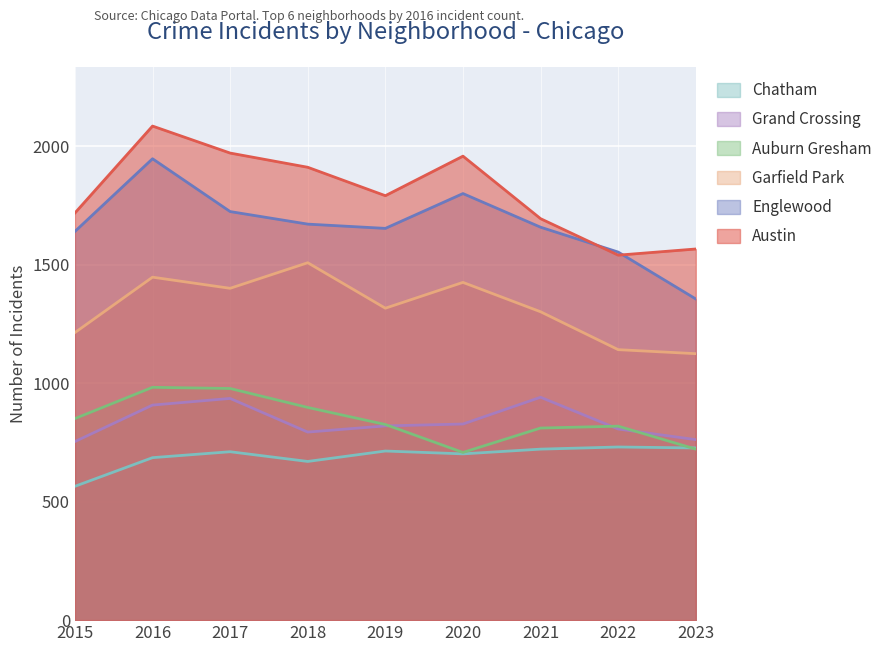

The Auburn Gresham series shows 851 at 2015. True or false?

True